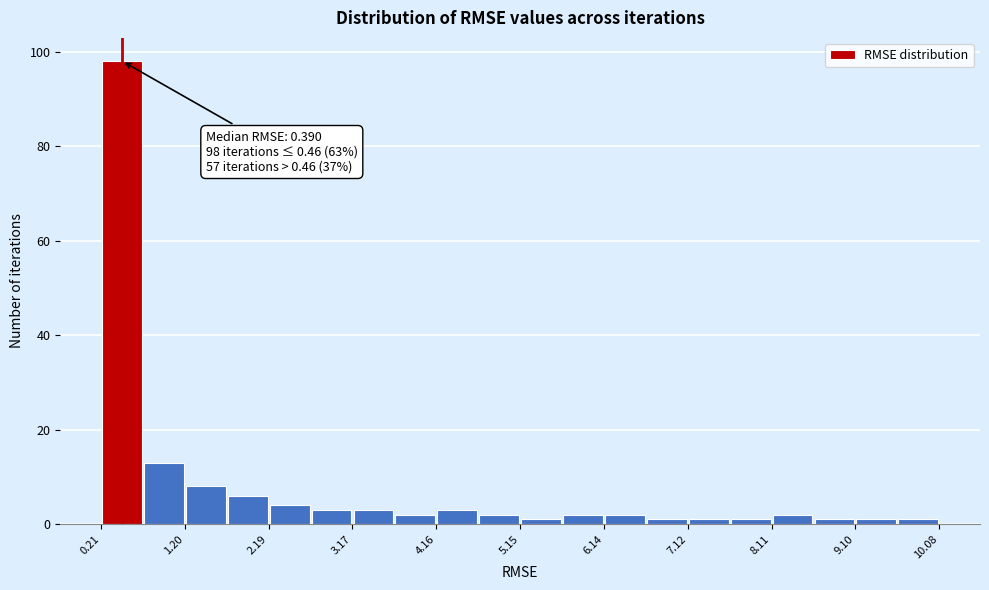

Over which range of the x-axis is the bar tallest?

0.2 to 0.7